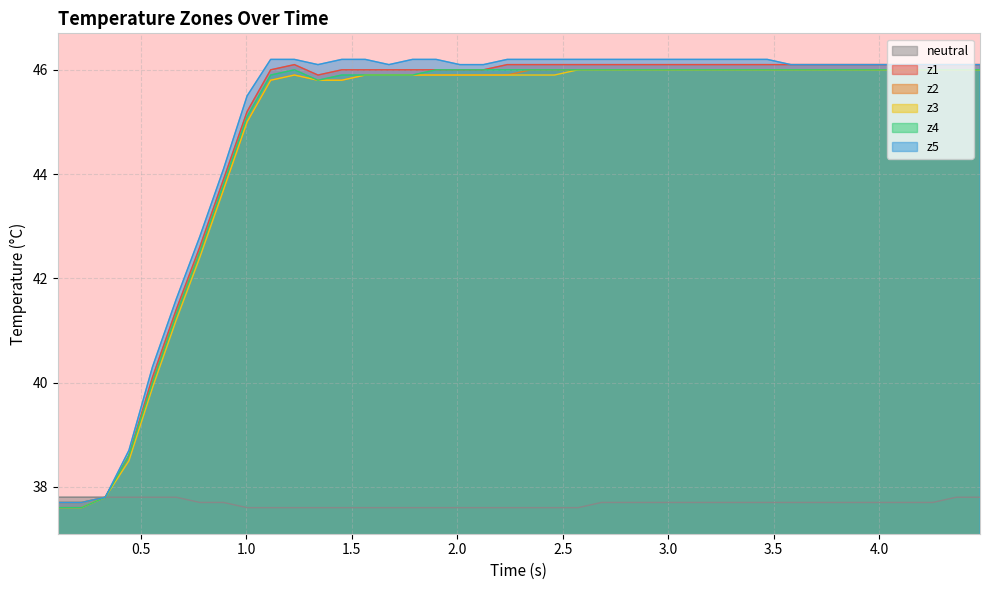

How many lines are shown in the chart?

6